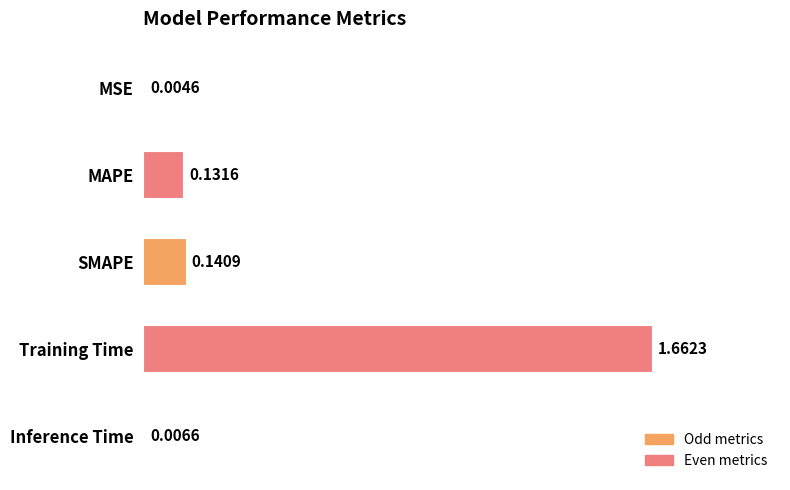

Where is the data nearest to the value 0?

MSE